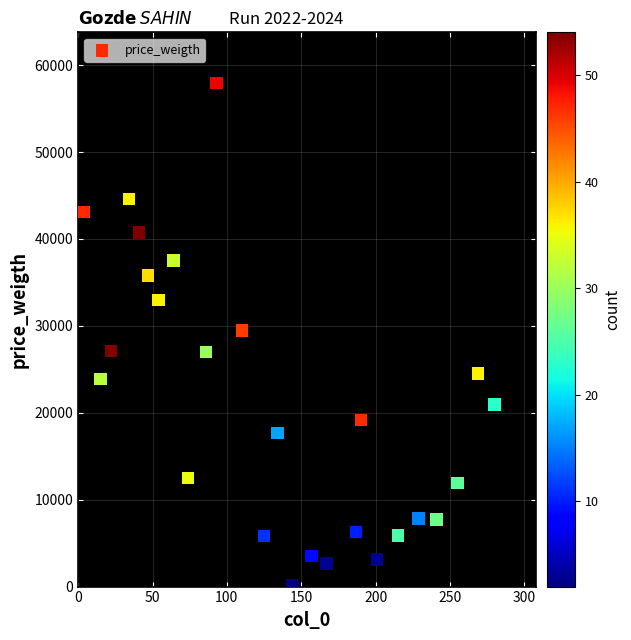

What is the range of X values (max minus min)?

276